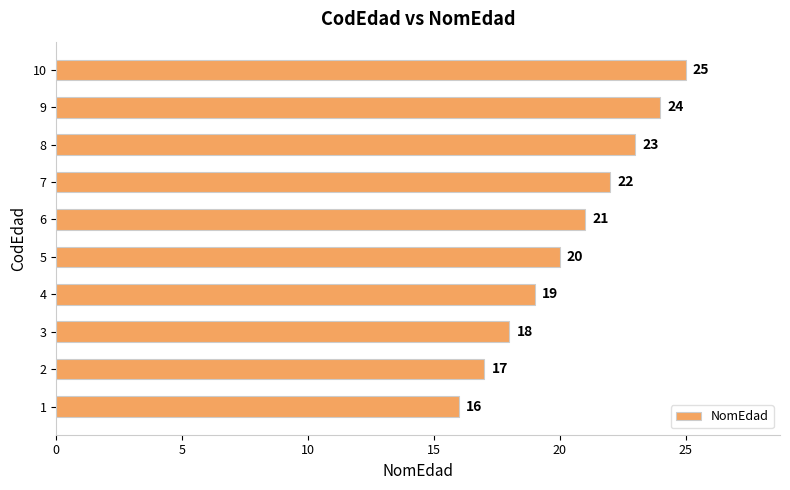

Count the values in the range 18 to 23.

6